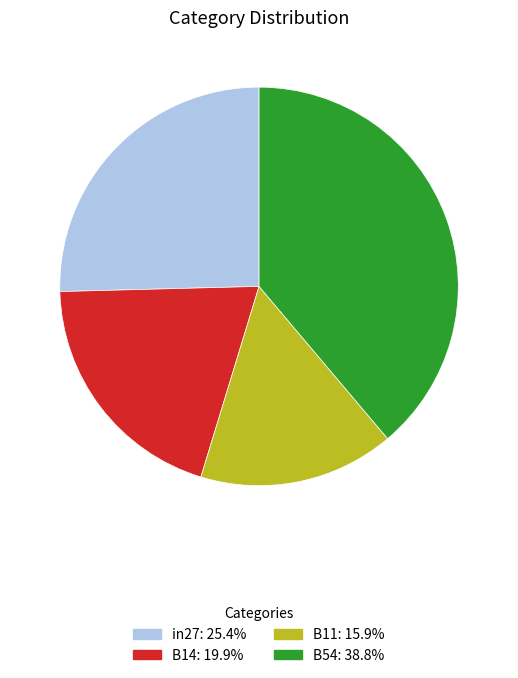

Does any single category account for the majority?

No